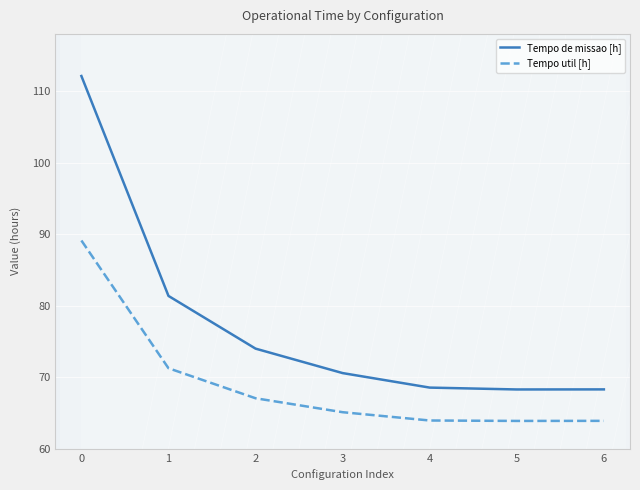

What is the spread (max minus min) of values at 3?

5.5